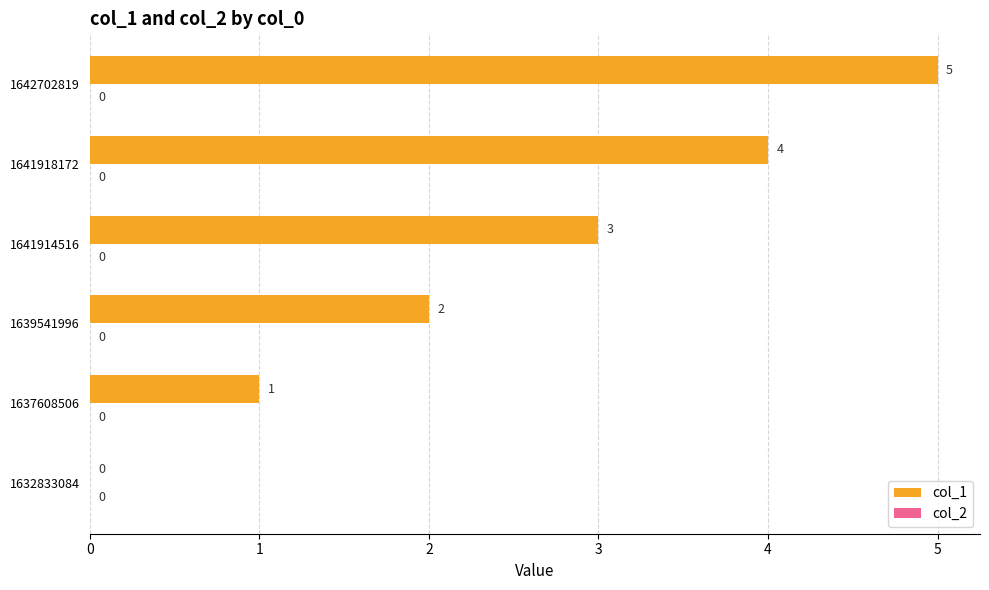

How many values are between 1 and 4?

4